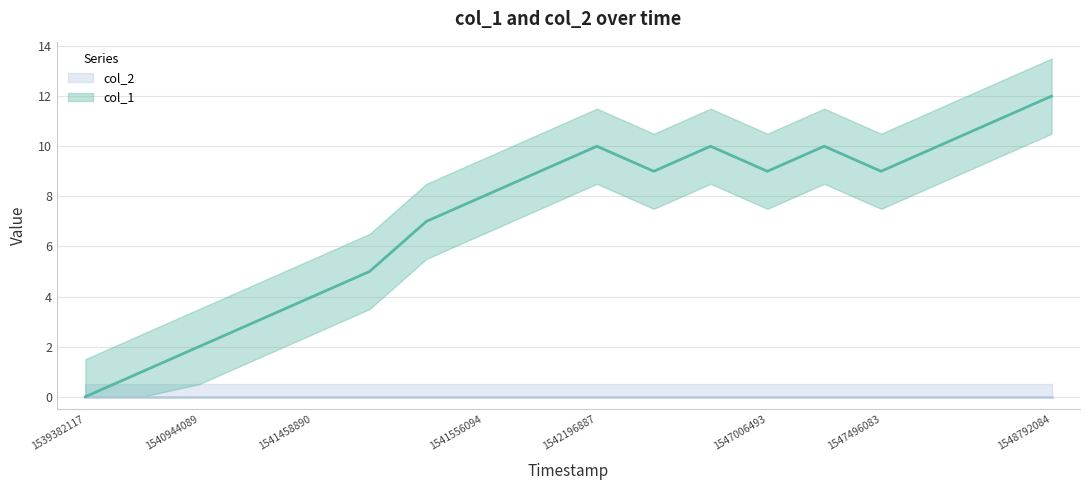

What is the sum of all values?

129